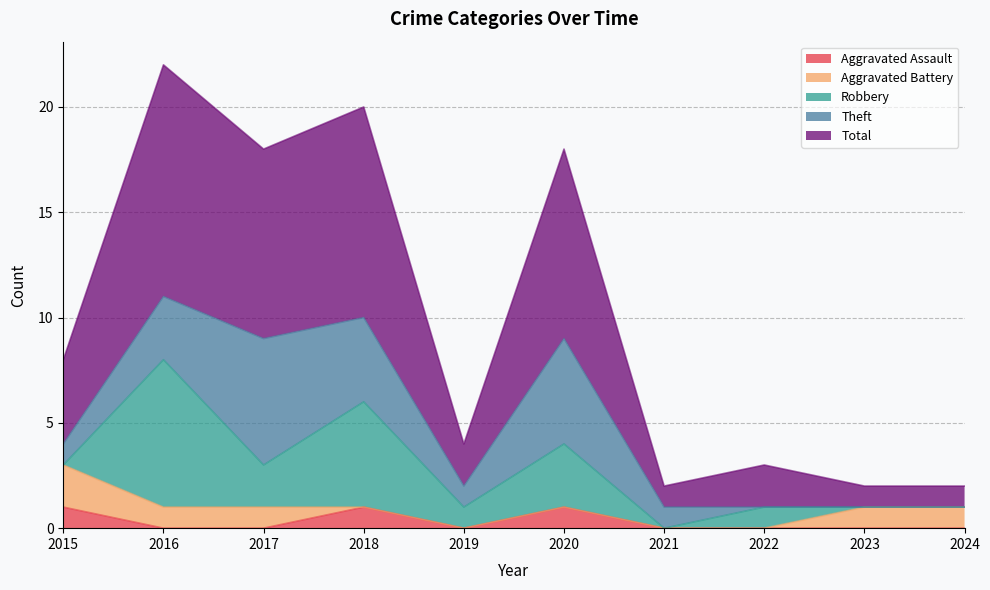

Which series has the largest range (max minus min)?

Total